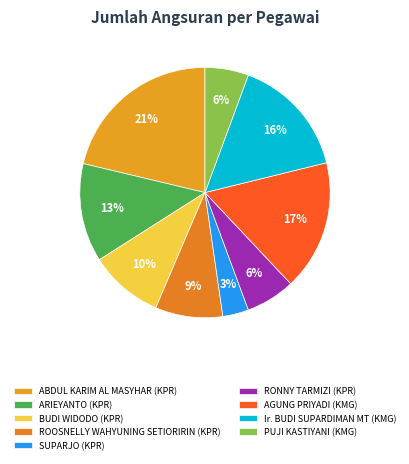

How much of the chart is everything except ARIEYANTO?

87.3%